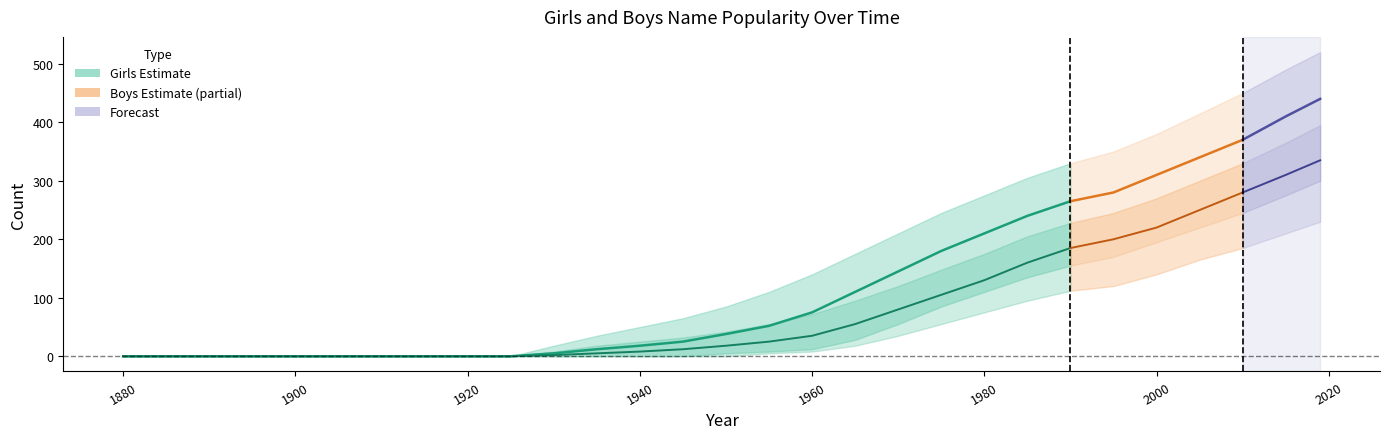

Does the chart display data point markers on the line(s)?

No